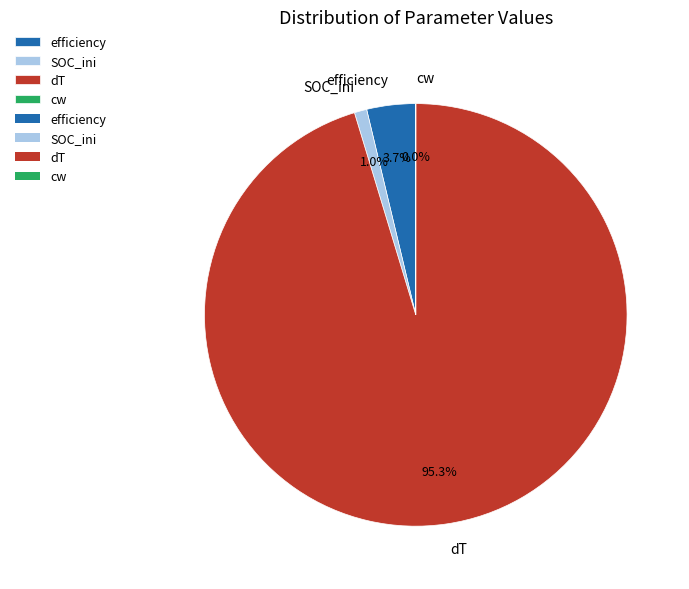

Is the sum of efficiency and SOC_ini greater than half?

No